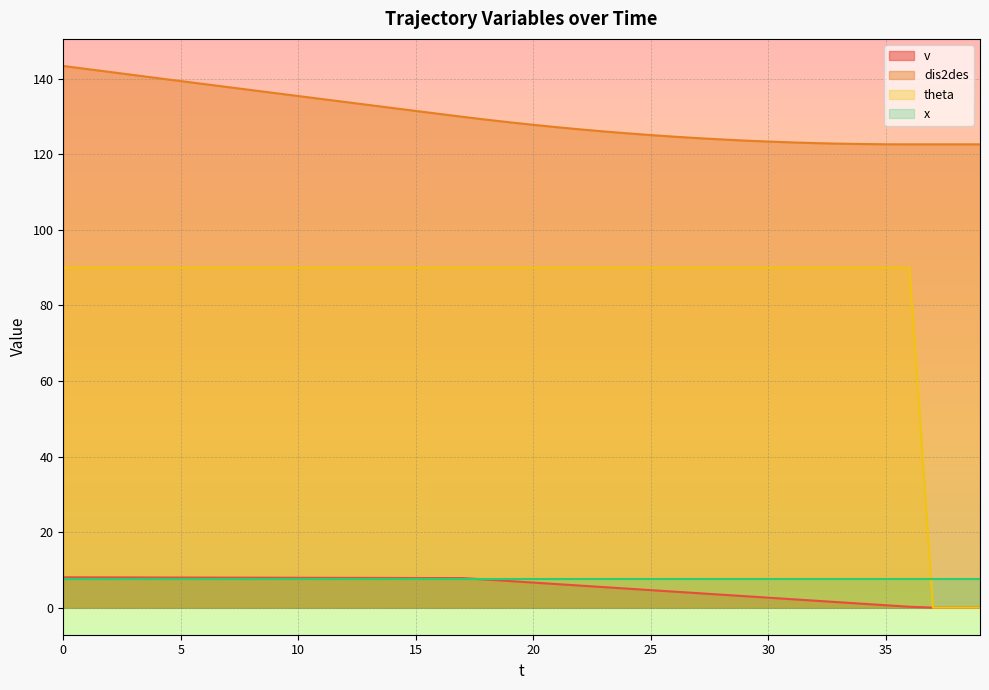

What is the spread (max minus min) of values at 19?

121.4